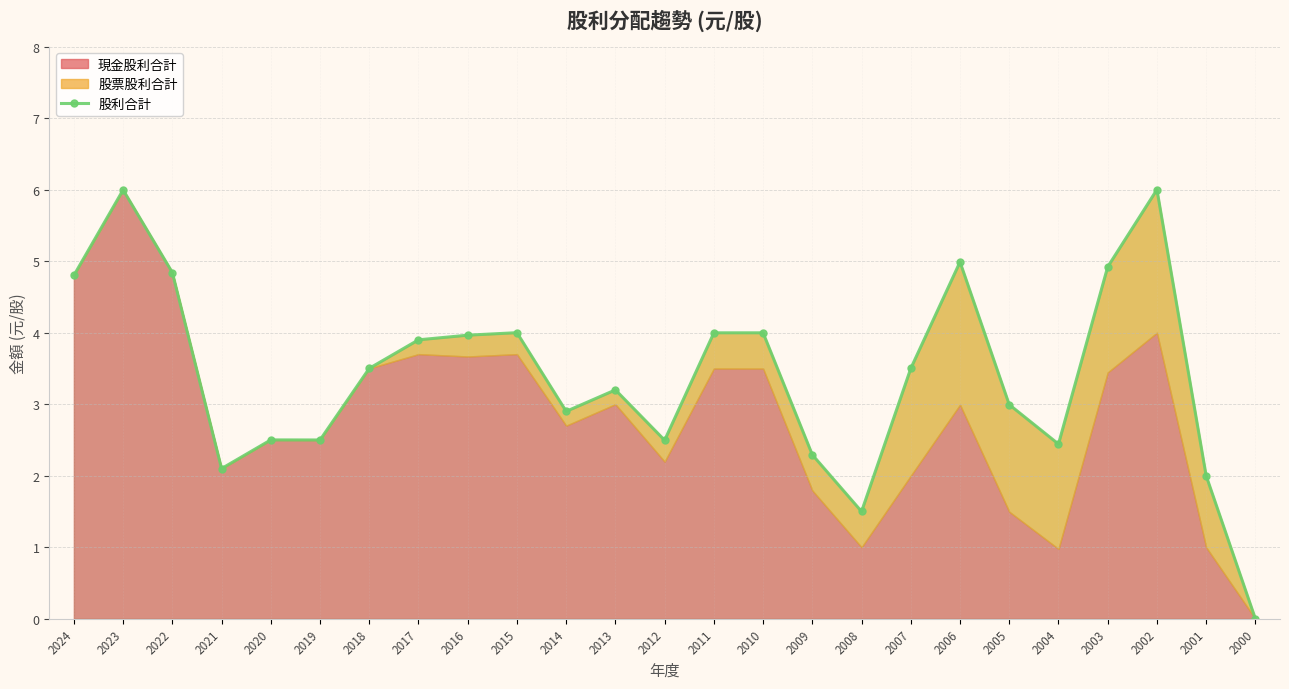

Approximately how many times larger is the value at 2004 compared to 2006?

0.5